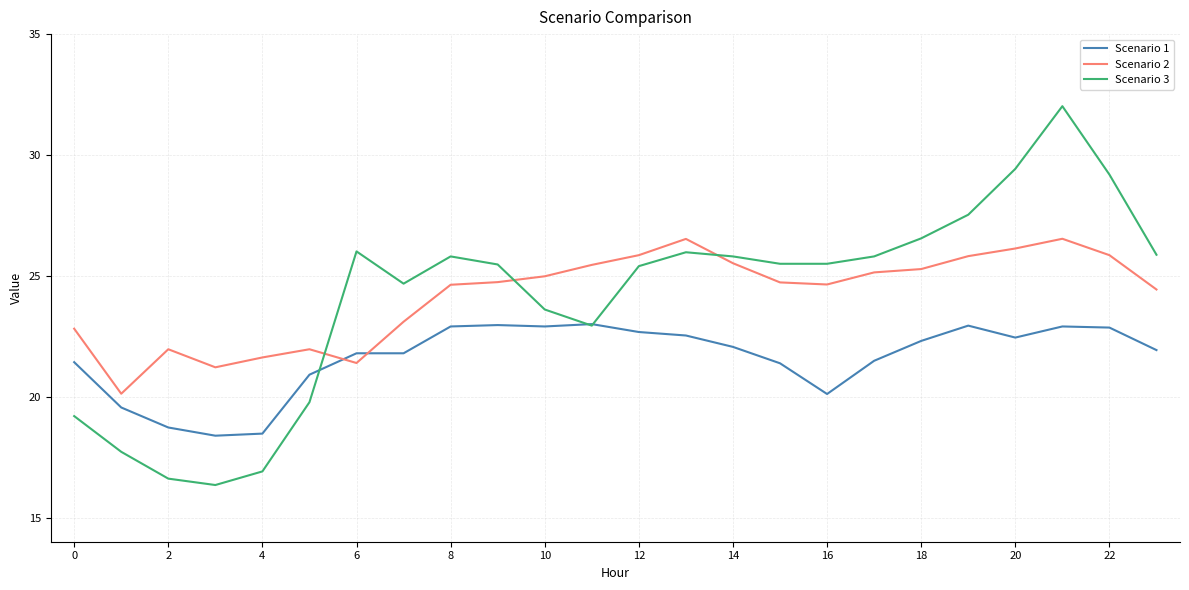

Rank the series by their maximum value, from lowest to highest.

Scenario 1, Scenario 2, Scenario 3